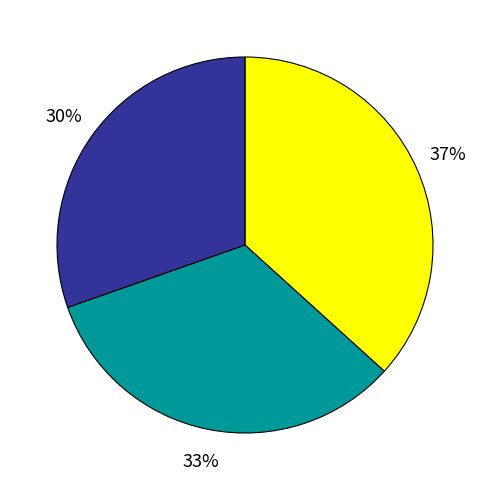

Is there a majority slice in this chart?

No